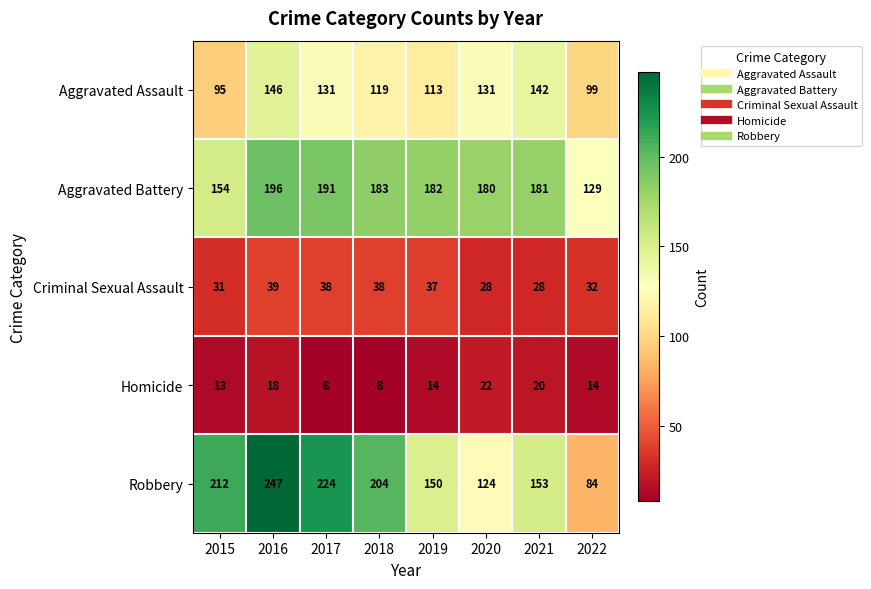

How many data points does each series have?

8